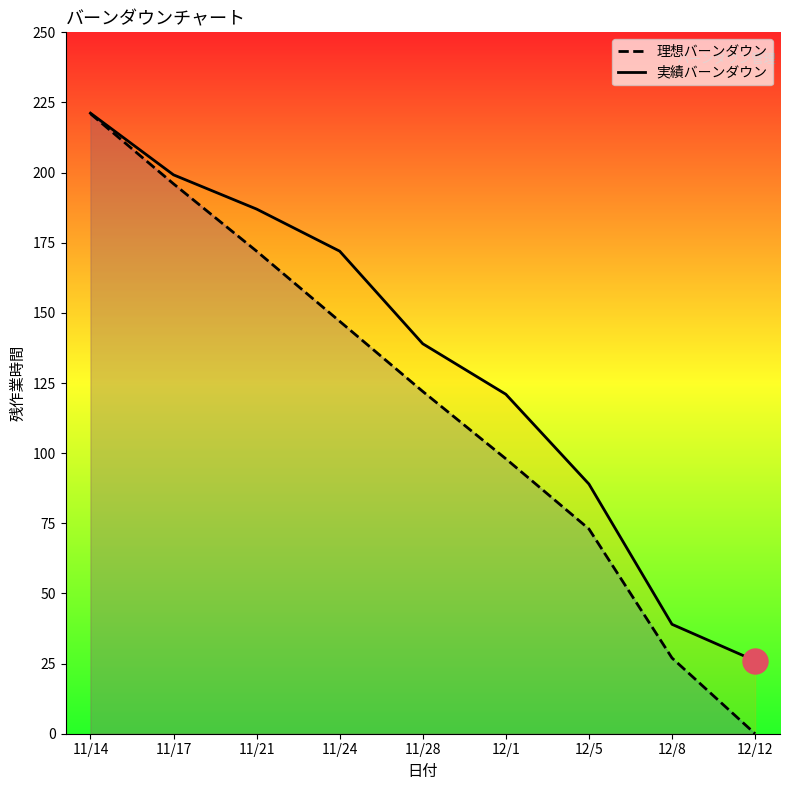

How many lines are shown in the chart?

2